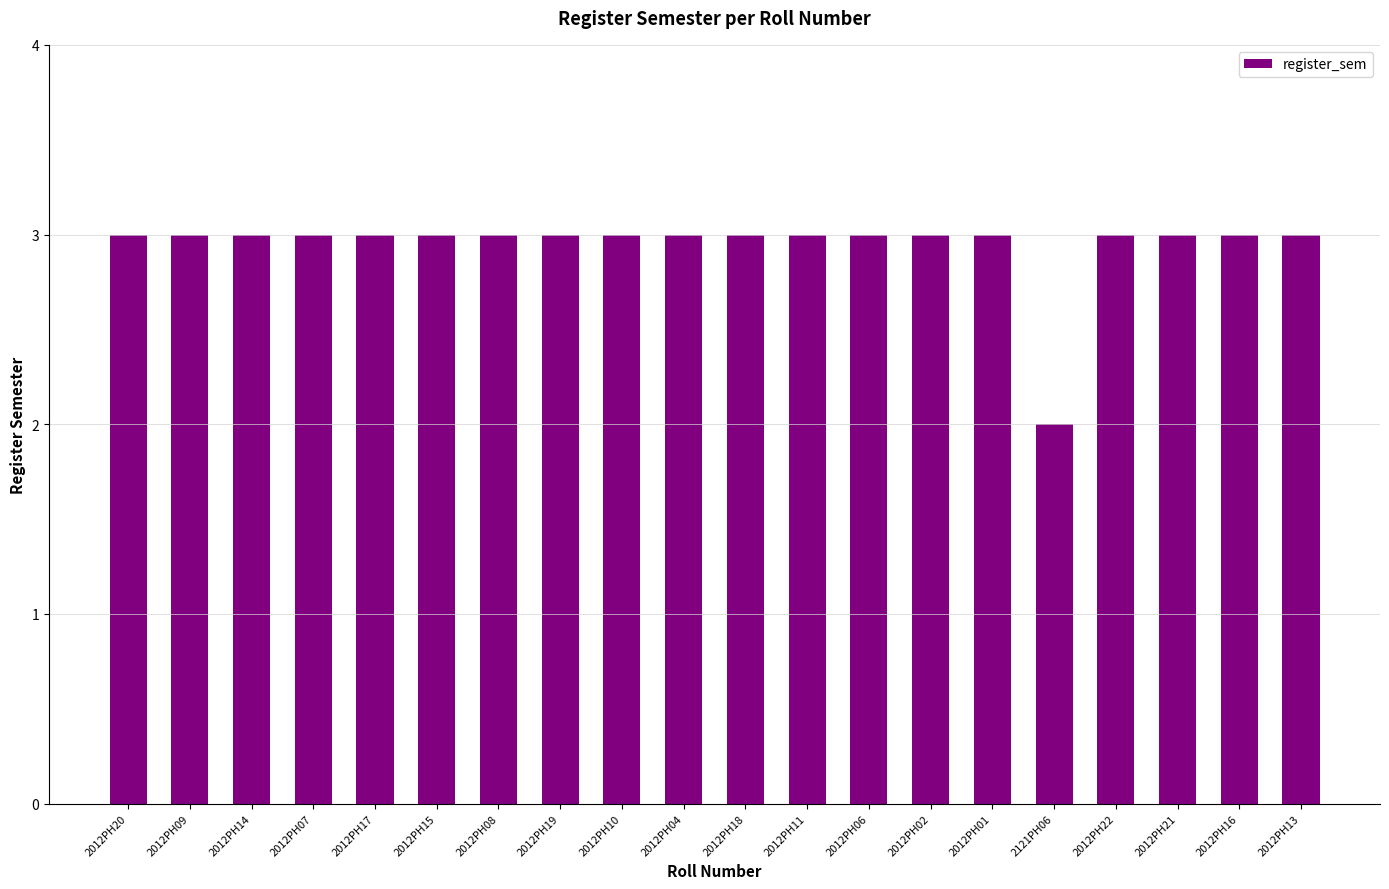

What position from the right is 2012PH08?

14